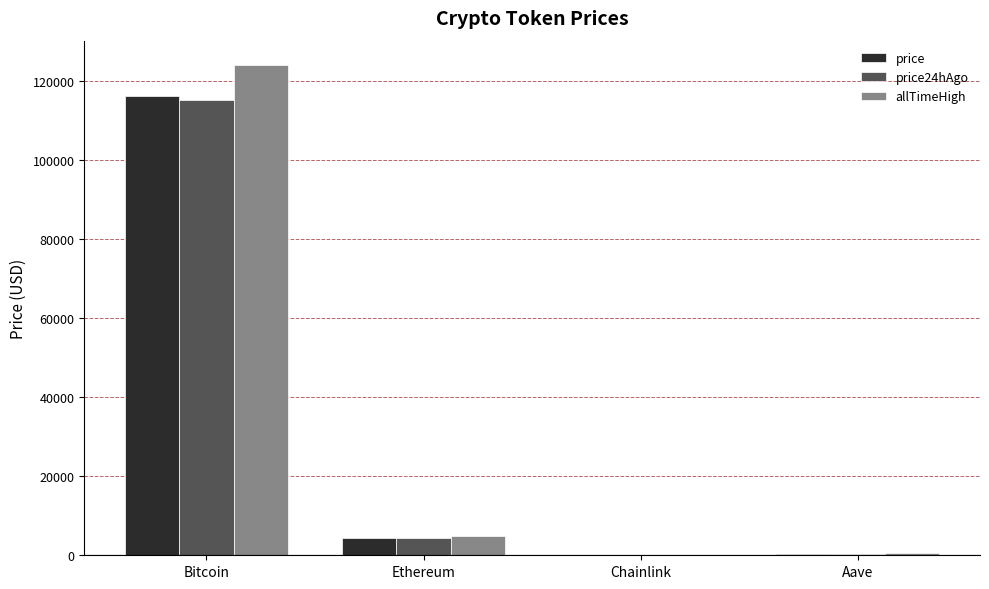

Which series changed the most between Bitcoin and Chainlink?

allTimeHigh